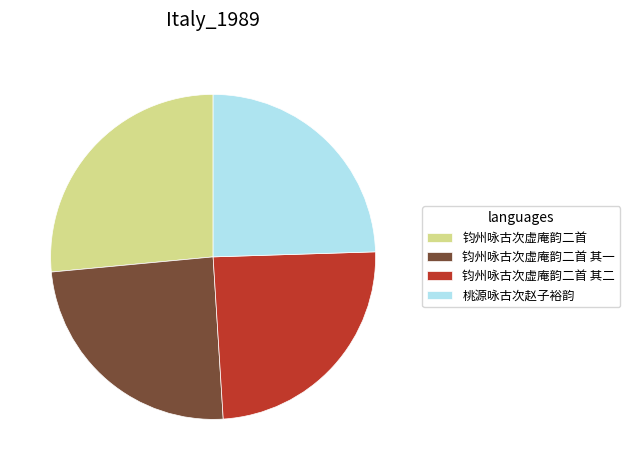

Is 桃源咏古次赵子裕韵 the majority of the pie?

No